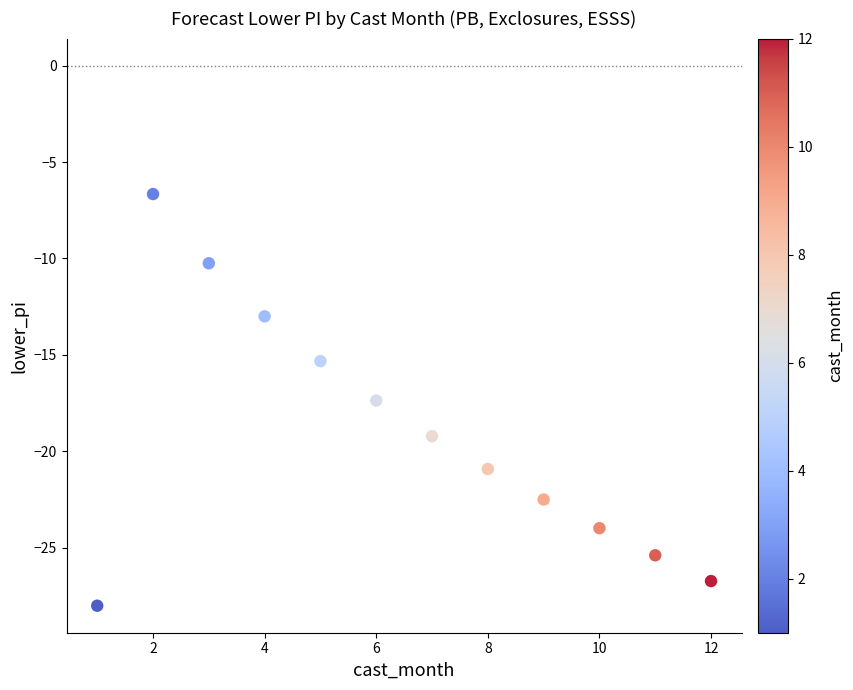

What is the range of Y values (max minus min)?

21.3